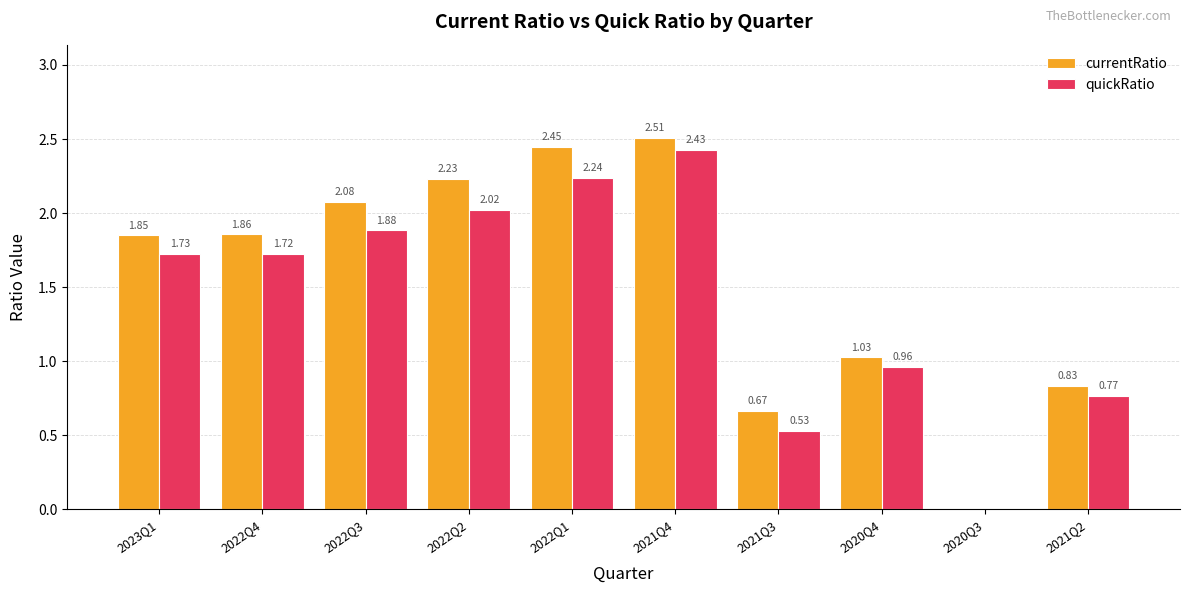

Which series has the largest total across all categories?

currentRatio